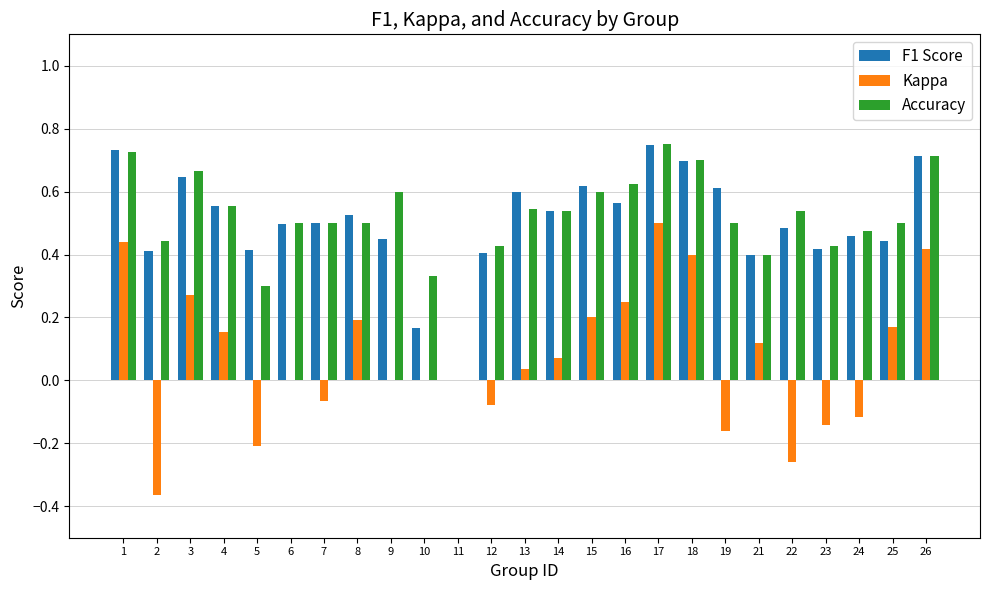

At which category is the sum across all series the highest?

17